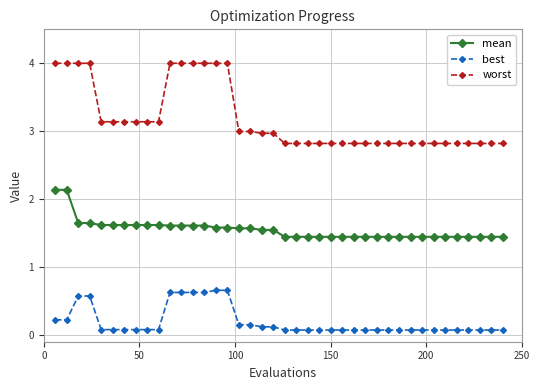

What are all the series names shown in the legend?

mean, best, worst